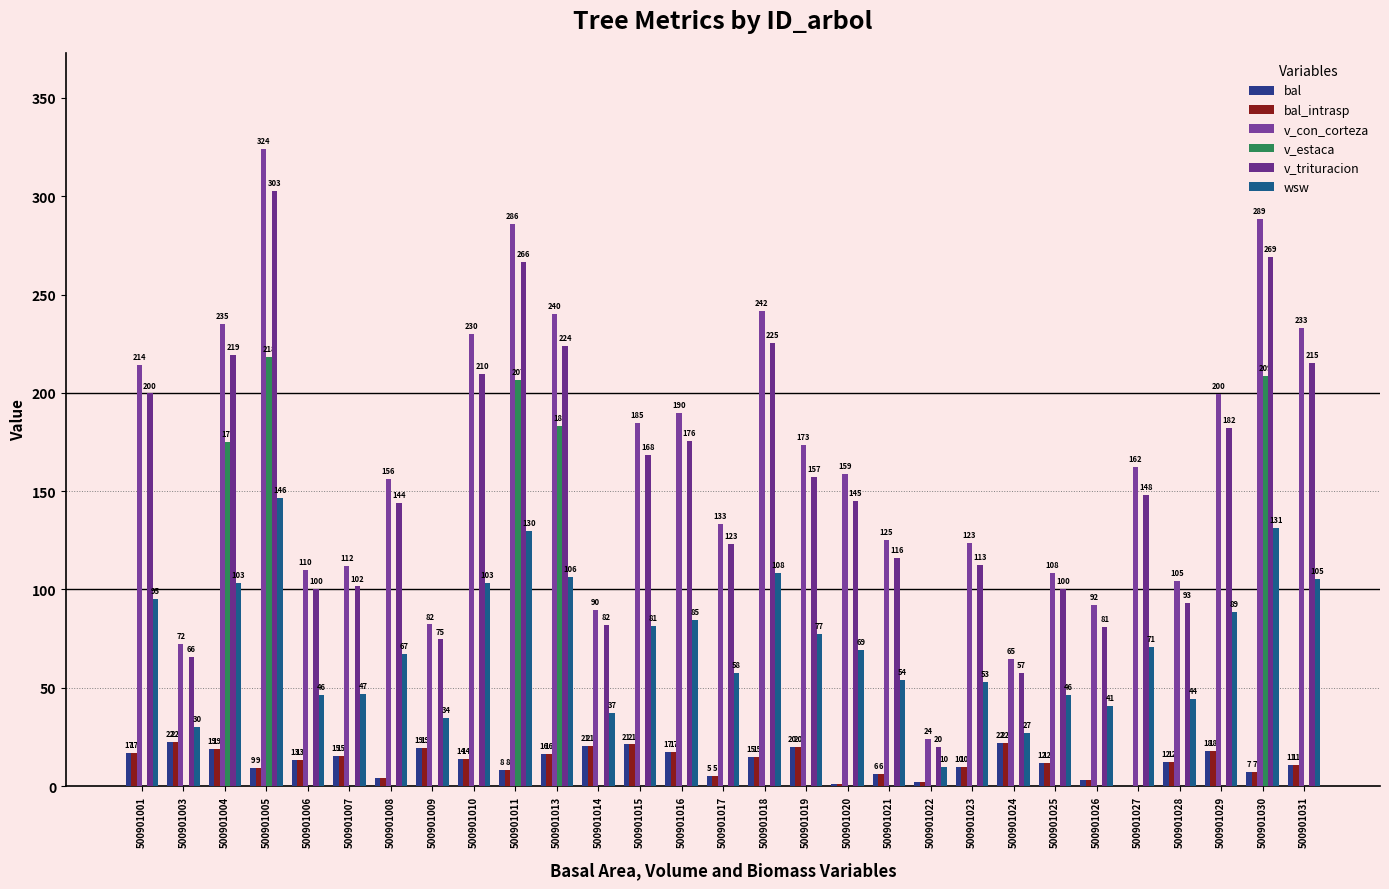

What is the total value across all series at 500901019?

447.6